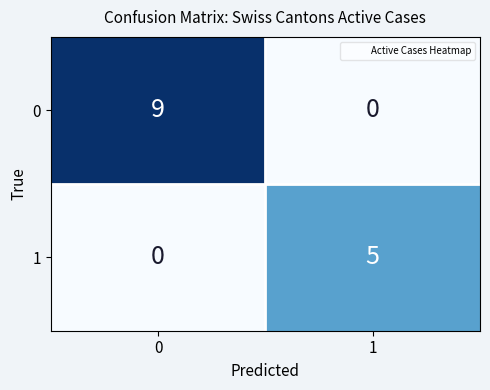

True or false: 1 has a value of 5 at 1.

True